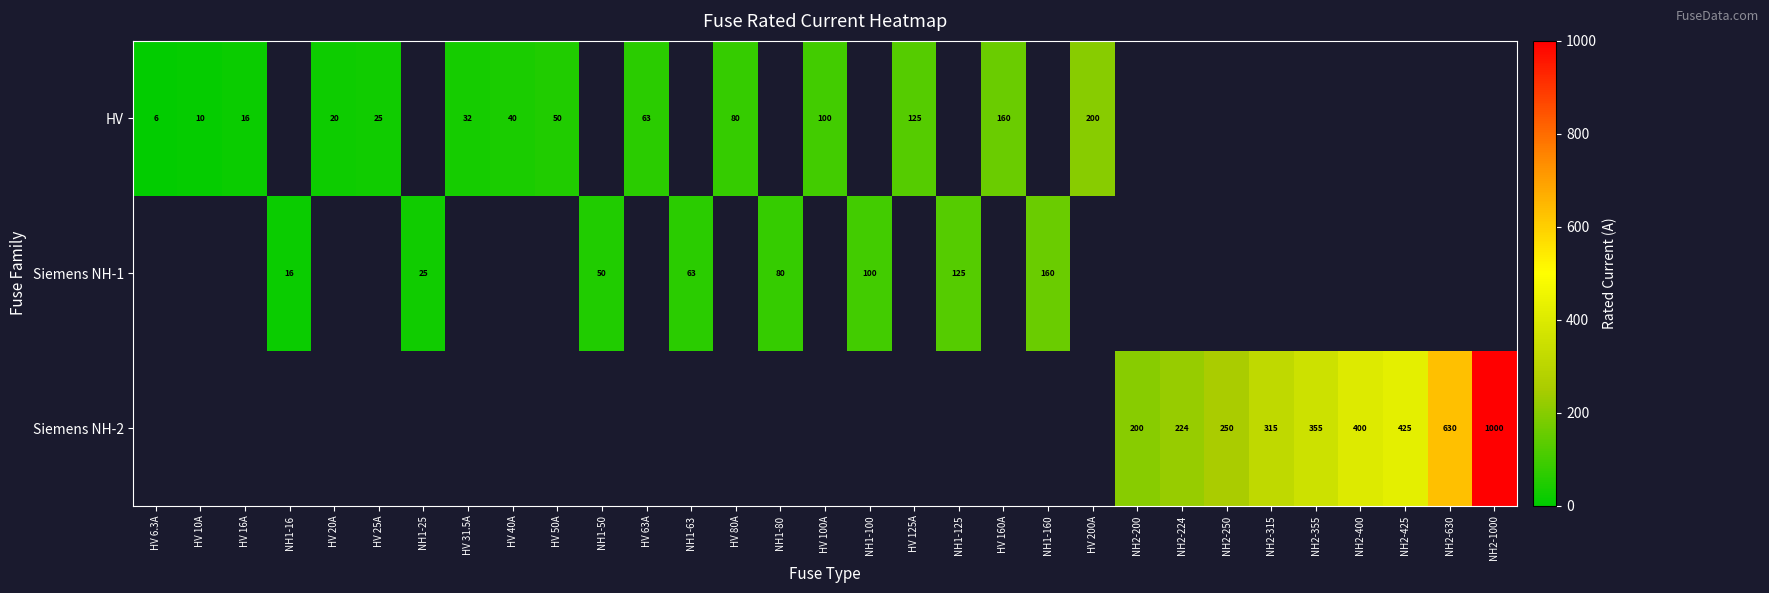

The value of HV at HV 40A is 9.1. True or false?

False